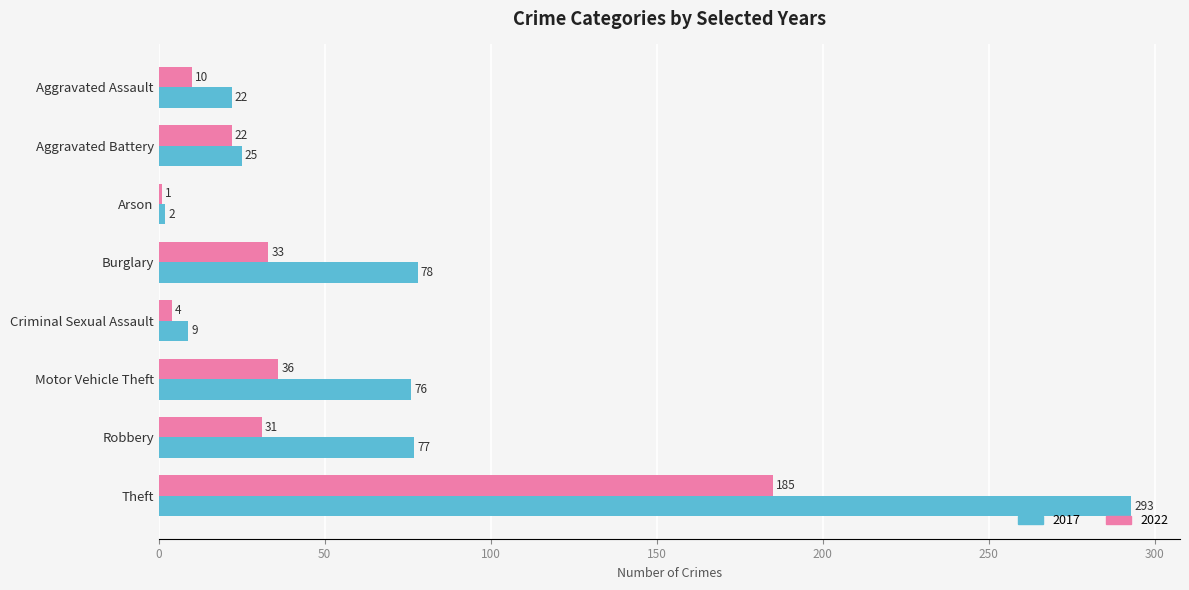

What is the difference between the maximum and minimum values in the 2022 series?

184